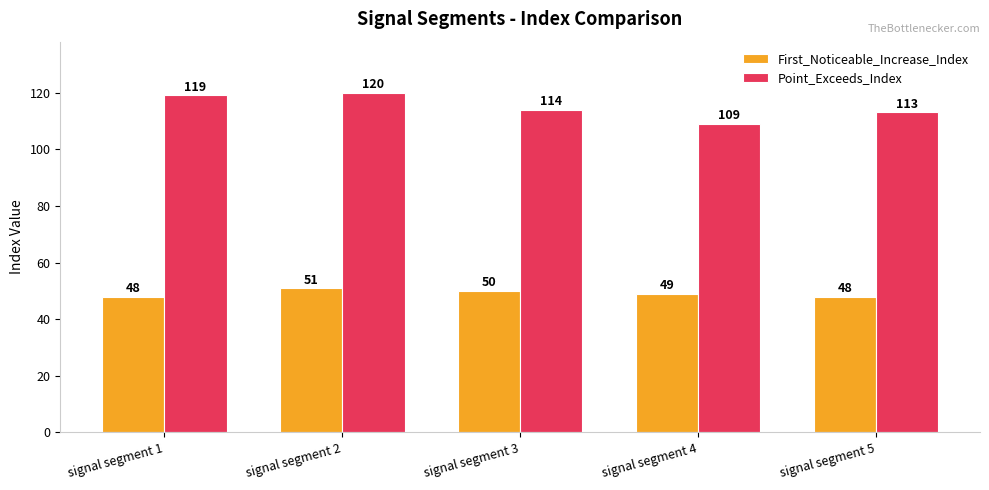

How many distinct data groups are displayed?

2